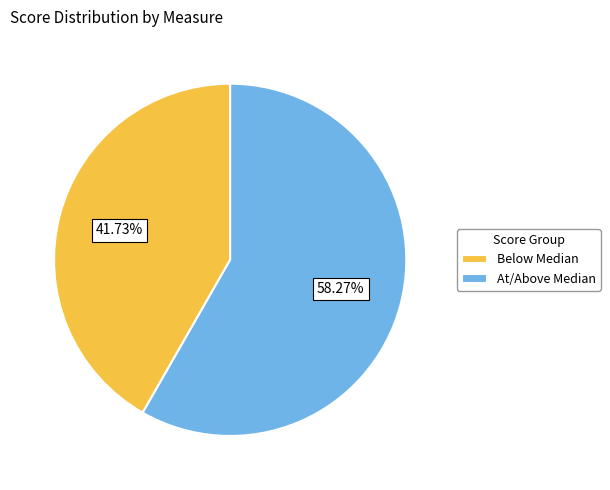

Which has a higher value, Below Median or At/Above Median?

At/Above Median